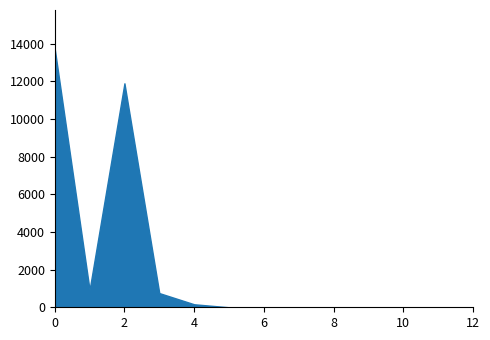

What is the difference between the maximum and minimum values?

13721